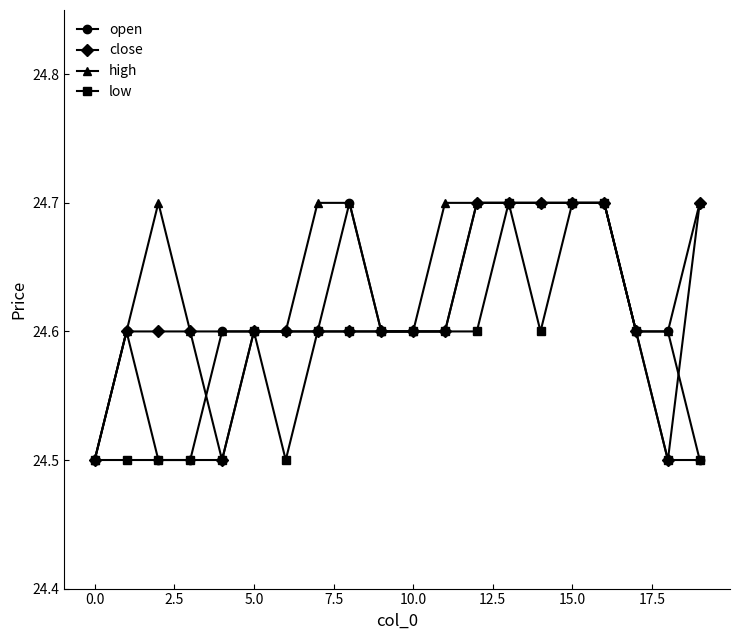

Which series has the largest total across all categories?

high